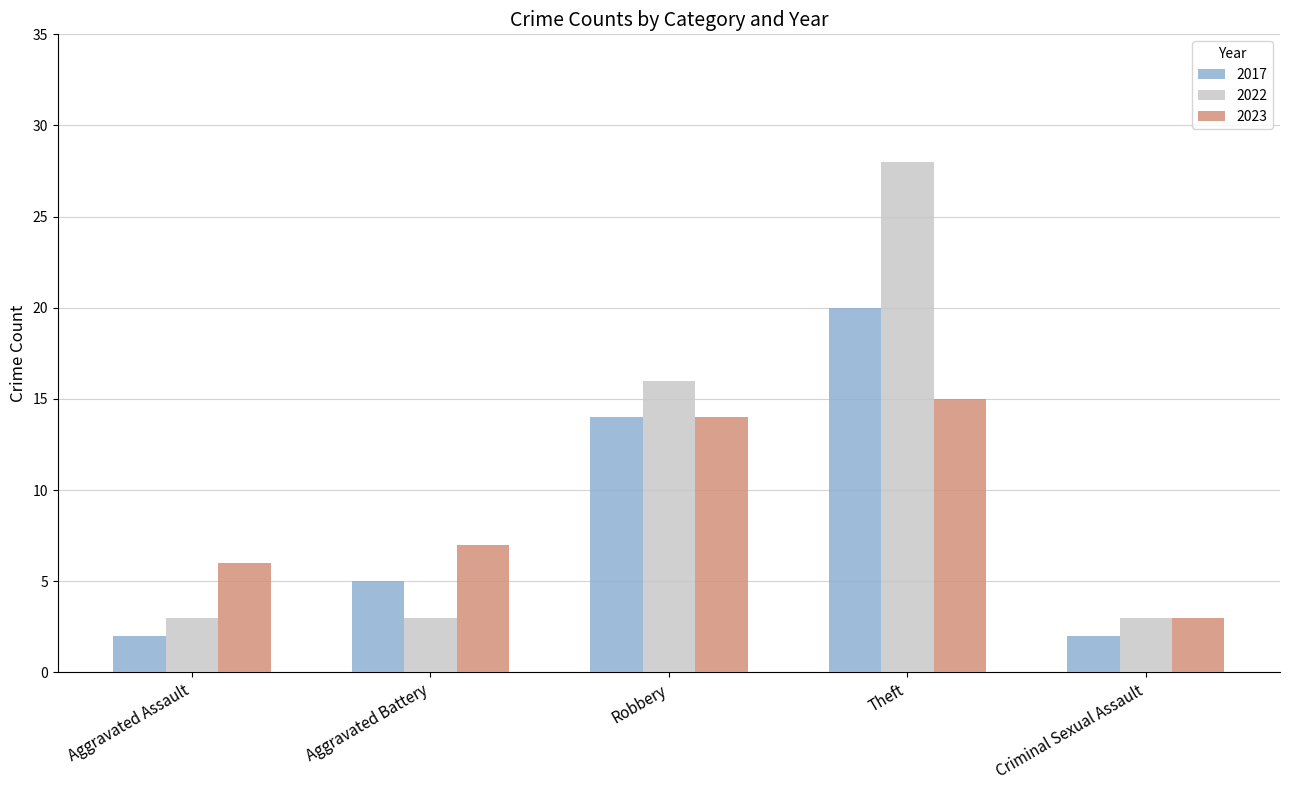

What value does the 2023 series have at Aggravated Battery?

7